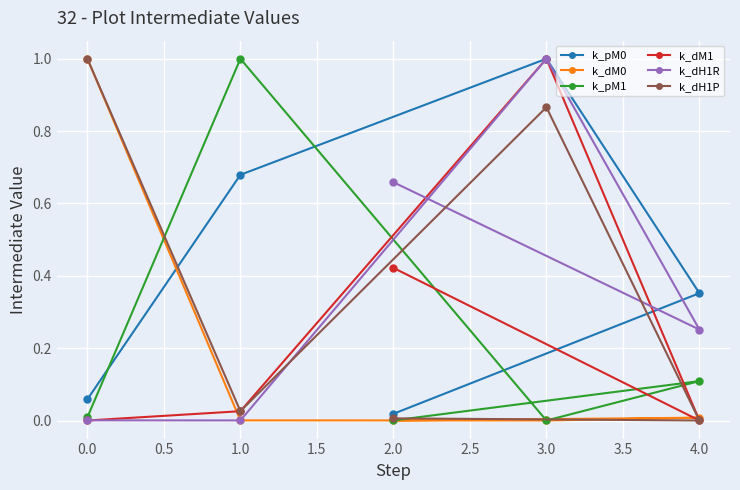

What is the maximum value shown in the chart?

1.0